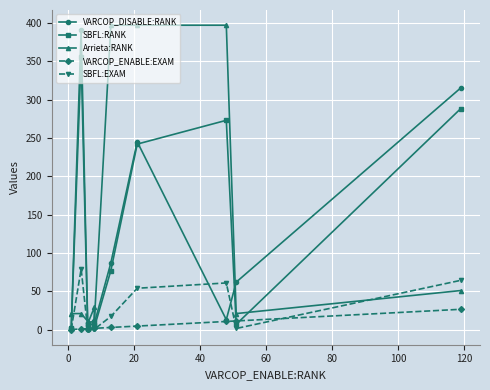

True or false: VARCOP_ENABLE:EXAM and Arrieta:RANK cross at least once.

False